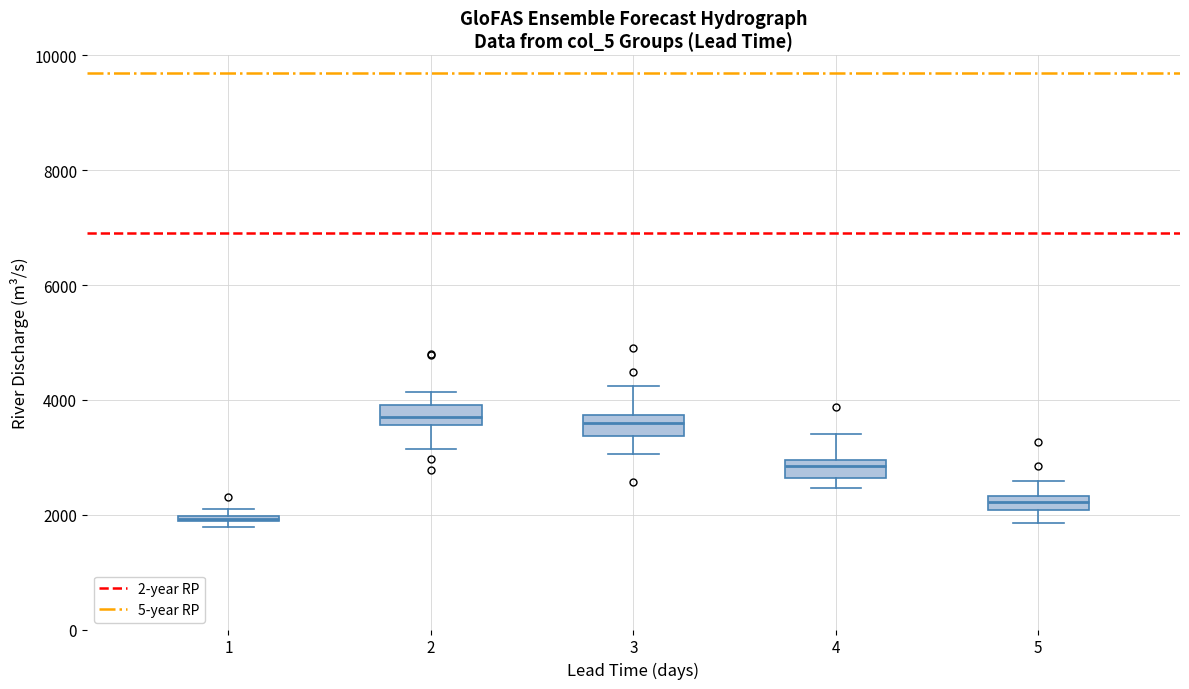

Where is the lower edge of the box at x = 1 on the y-axis? The values are not printed on the chart, so give them approximately, as read against the axis.

1800